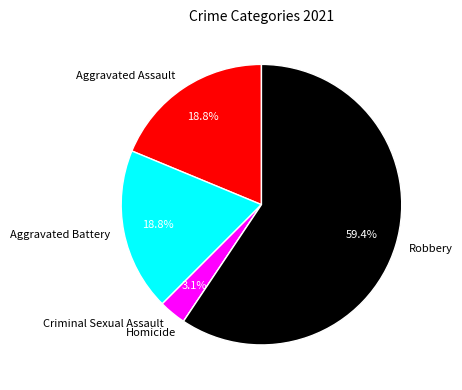

What percentage do Aggravated Assault and Robbery together represent?

78.1%